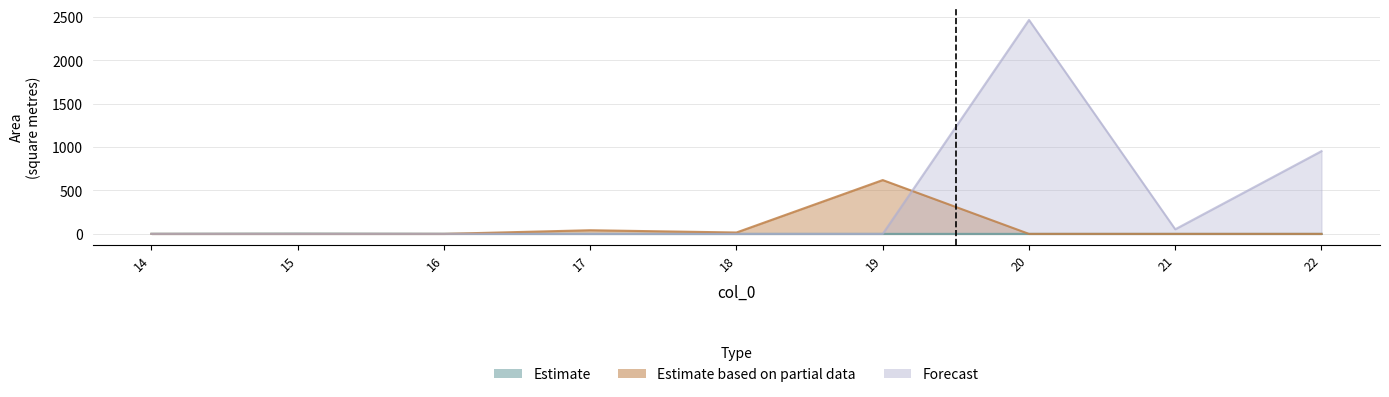

The chart shows a value of 26.0 at 17. True or false?

False